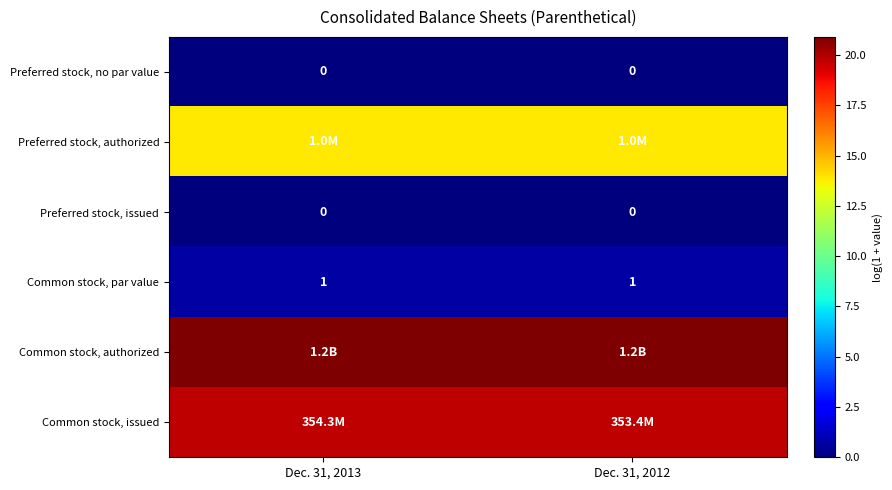

At Dec. 31, 2012, list the series in order from smallest to largest.

Preferred stock, no par value, Preferred stock, issued, Common stock, par value, Preferred stock, authorized, Common stock, issued, Common stock, authorized